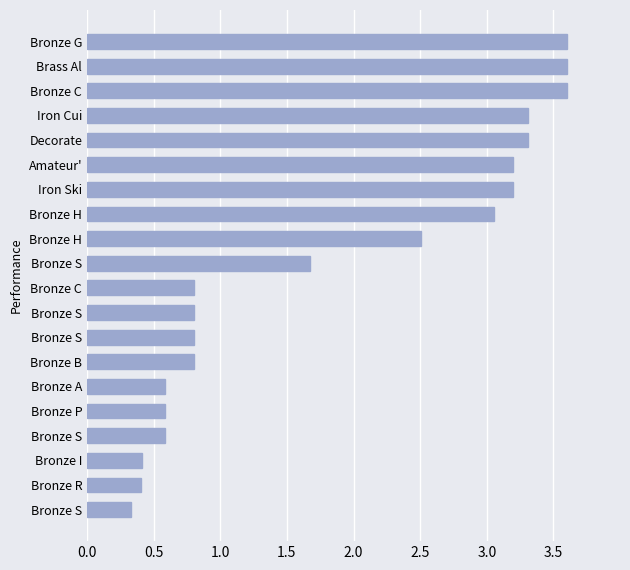

Count the number of categories in the chart.

20